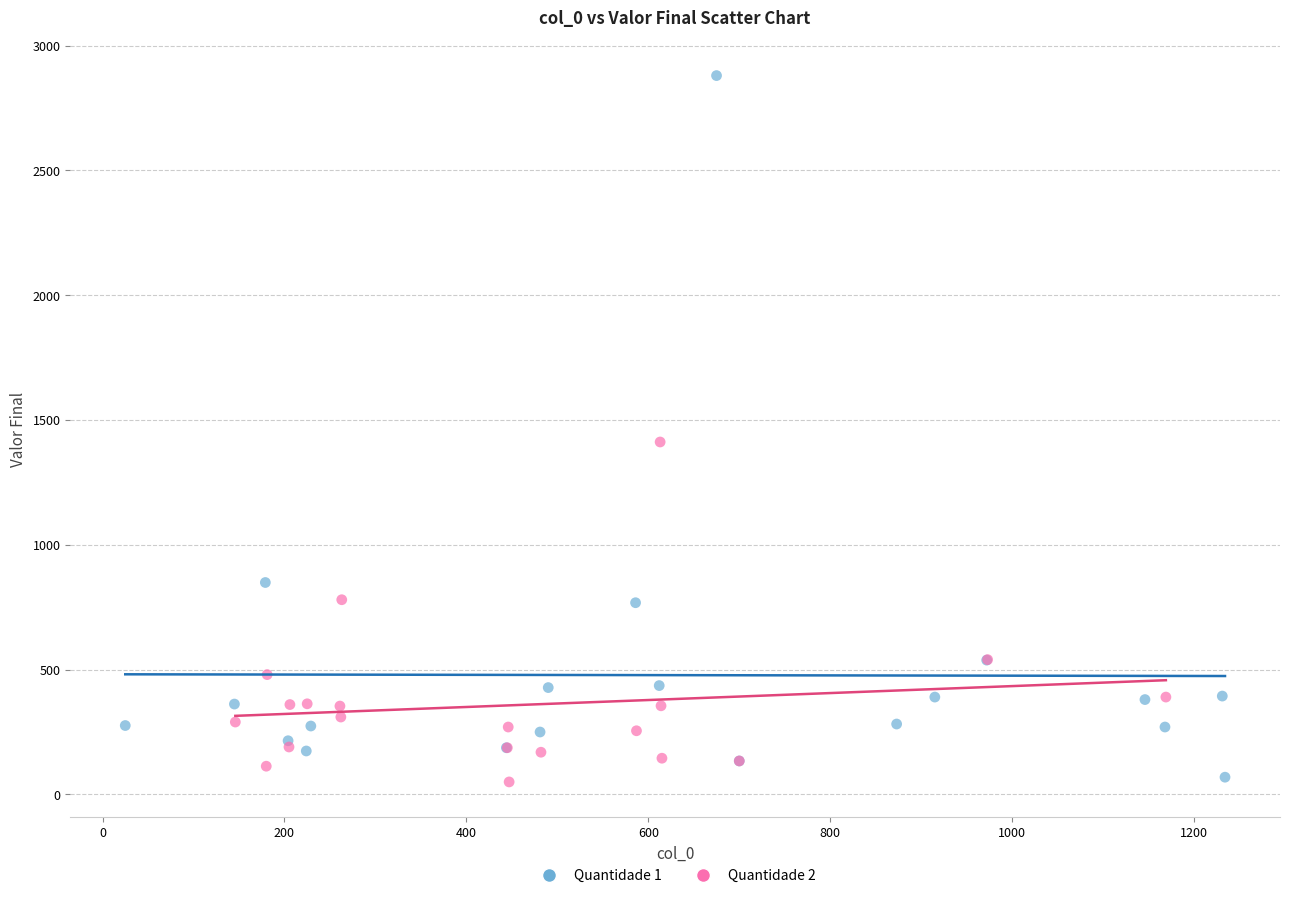

Which series has the widest spread of Y values?

Quantidade 1